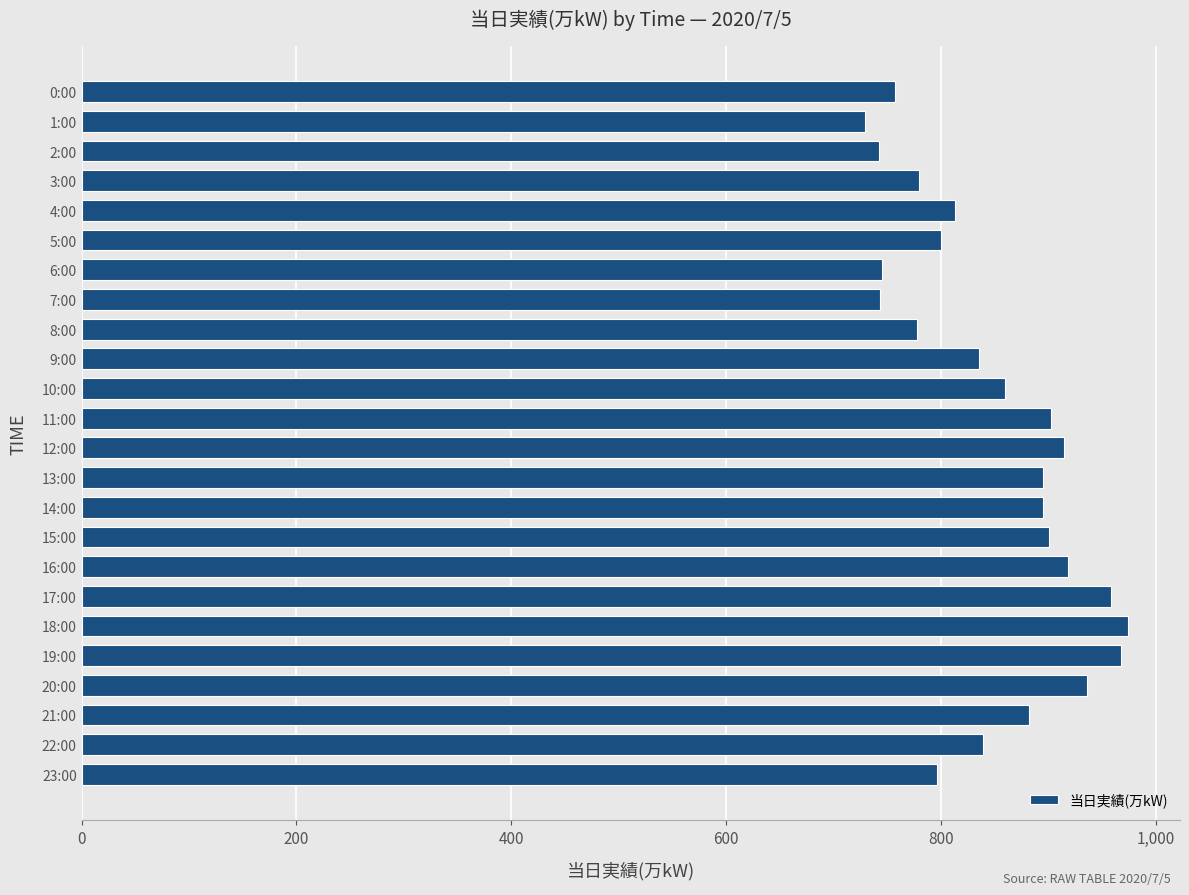

Approximately how many times larger is the value at 9:00 compared to 13:00?

0.9